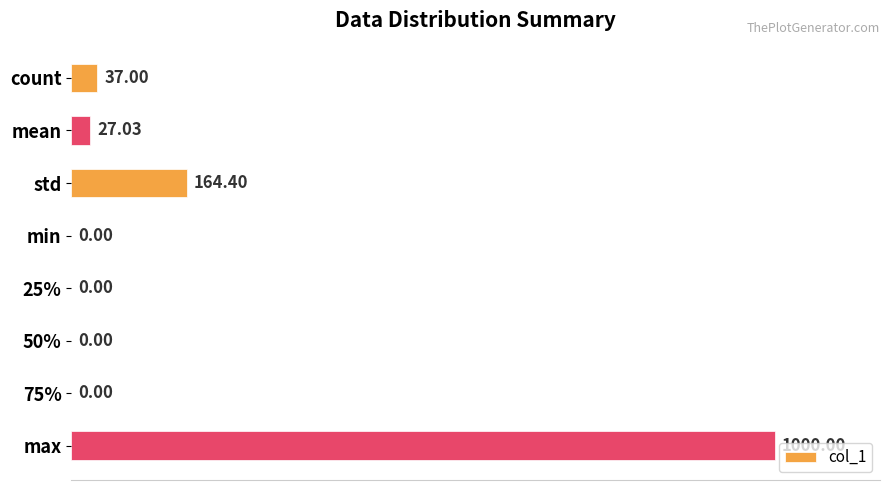

What is the change in value from count to 25%?

-37.0